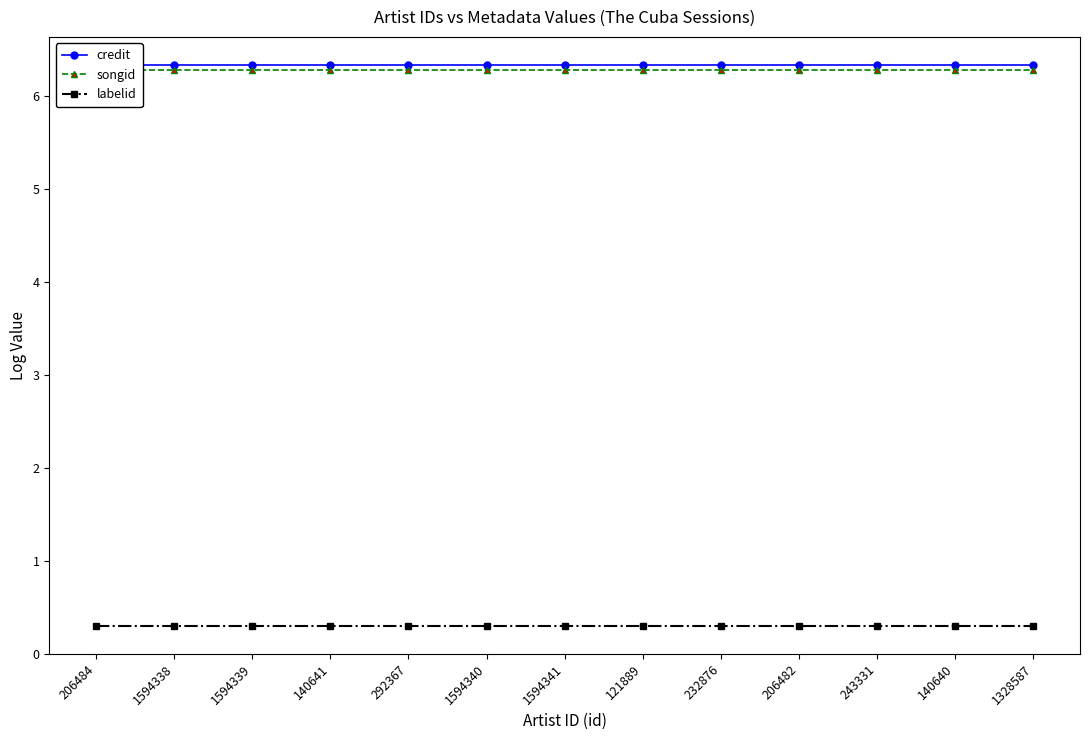

List the series in order of their peak value, highest first.

credit, songid, labelid